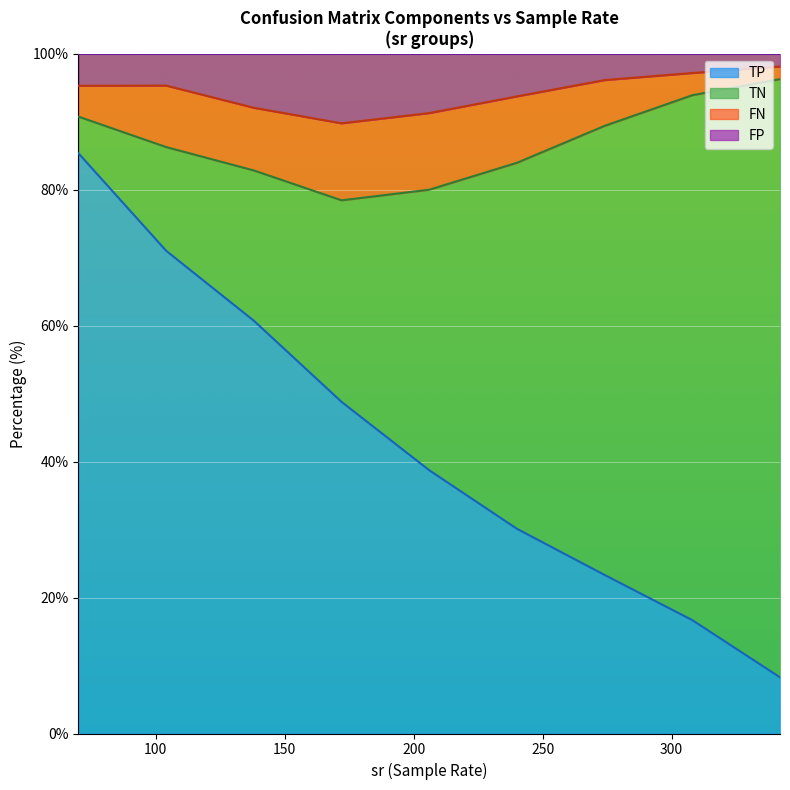

The FP series shows 131.7 at 104. True or false?

False